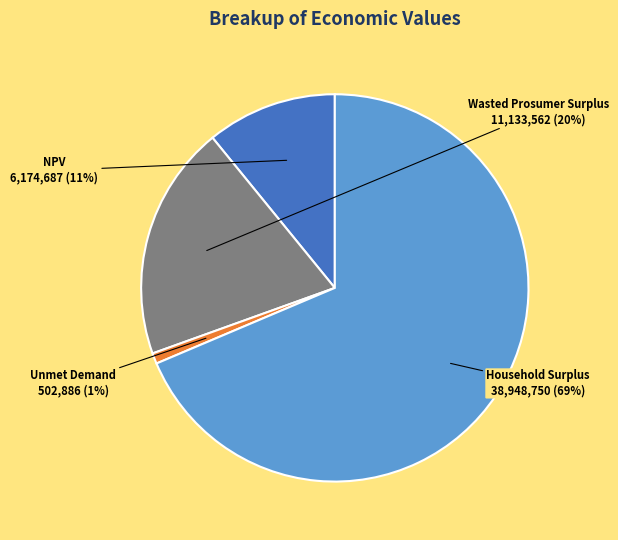

Does Unmet Demand represent more than half of the total?

No